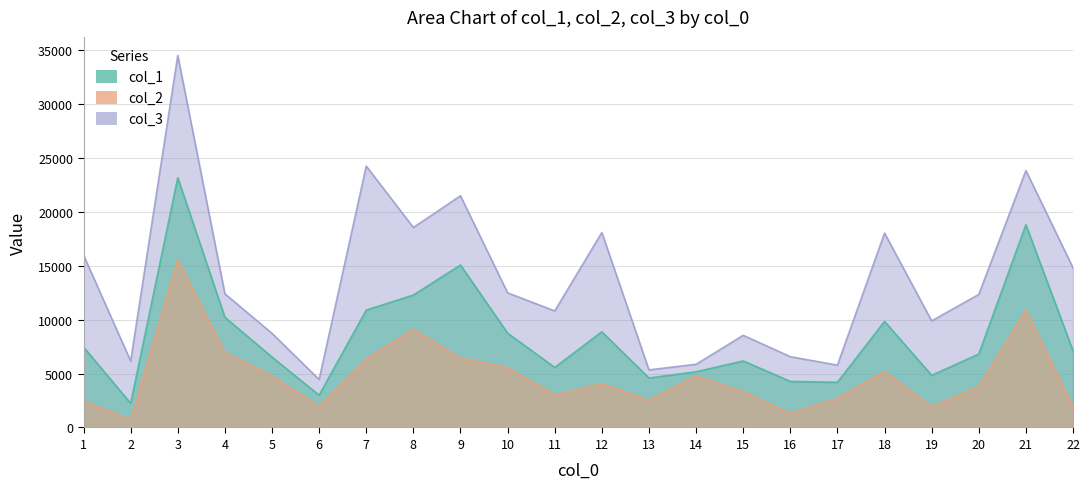

Reading left to right, list all the values displayed in this chart.

col_1: 7457.2	2239.5	23156.1	10219.5	6525.5	2995.1	10882.8	12278.8	15061.9	8747.8	5565.3	8870.6	4587.5	5166.4	6169.8	4272.8	4188.5	9835.1	4835.8	6808.9	18797.6	7107.2
col_2: 2464.9	714.0	15578.4	6942.6	4780.7	1943.7	6361.2	9099.2	6437.4	5549.3	3020.8	4062.3	2527.6	4791.4	3310.9	1320.4	2686.0	5191.6	1924.4	3787.9	10867.1	1964.5
col_3: 15979.0	6154.6	34485.6	12389.7	8724.3	4448.8	24228.5	18541.1	21478.7	12481.9	10803.8	18074.4	5336.3	5859.1	8542.6	6562.9	5777.1	18019.3	9879.8	12334.7	23821.1	14800.2